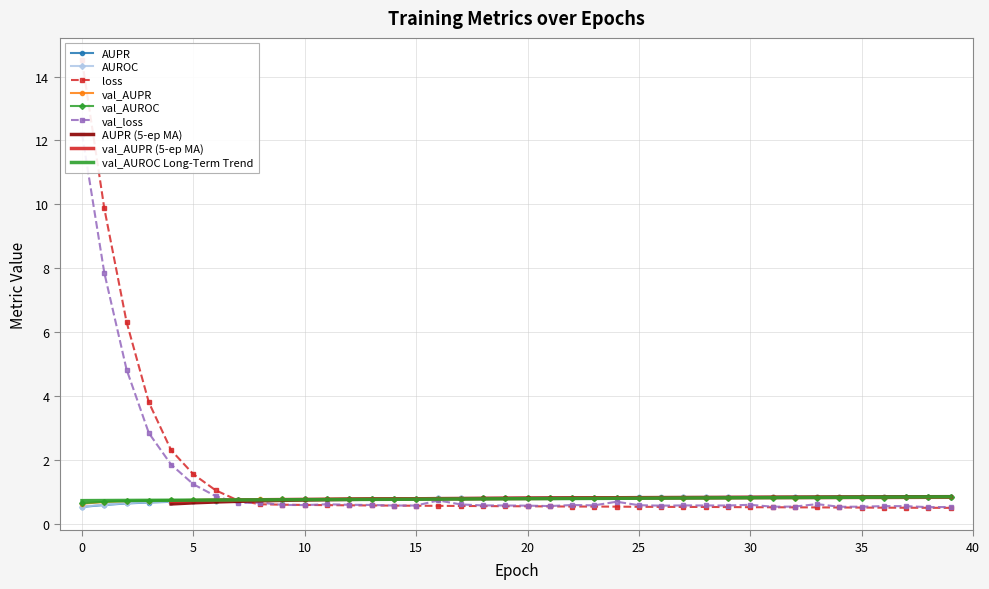

What is the spread (max minus min) of values at 4?

1.6